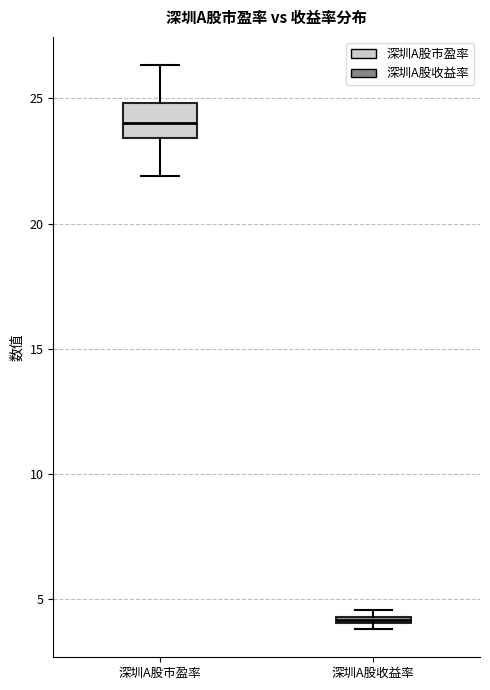

Comparing the boxes themselves (not the whiskers), which one is the tallest?

深圳A股市盈率